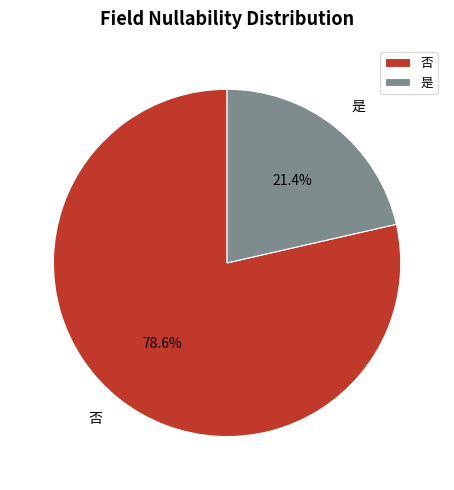

To the nearest percent, what percentage of the pie is 是?

21%